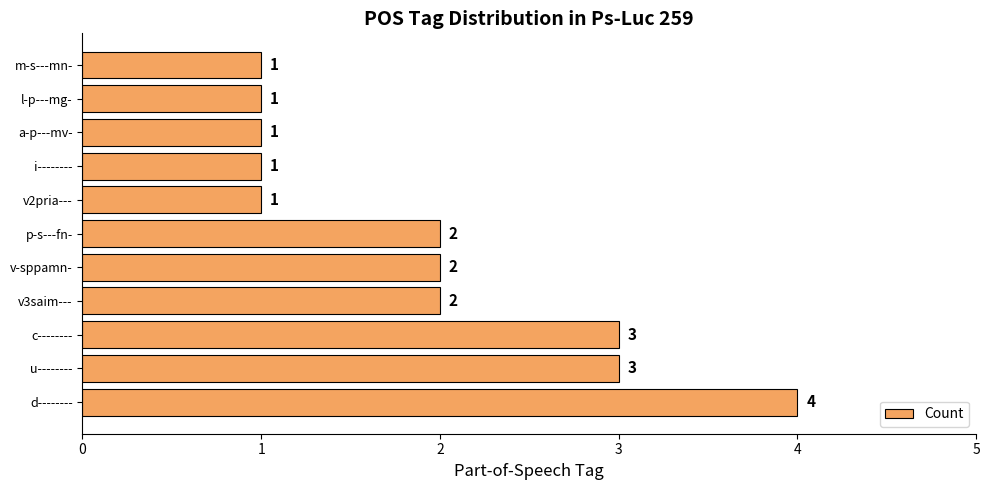

Between d-------- and p-s---fn-, which is larger?

d--------